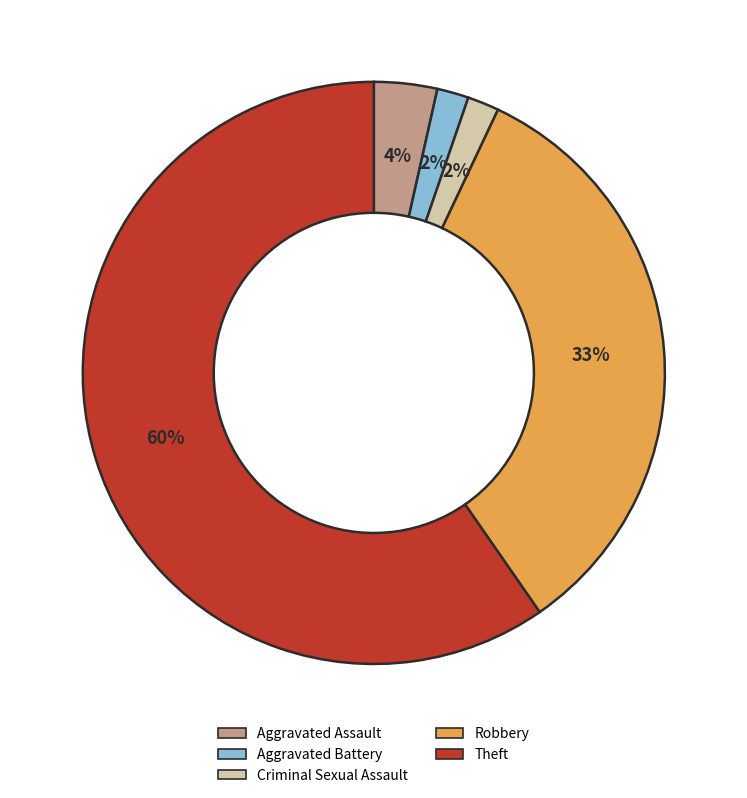

To the nearest percent, what is the average slice percentage?

20%